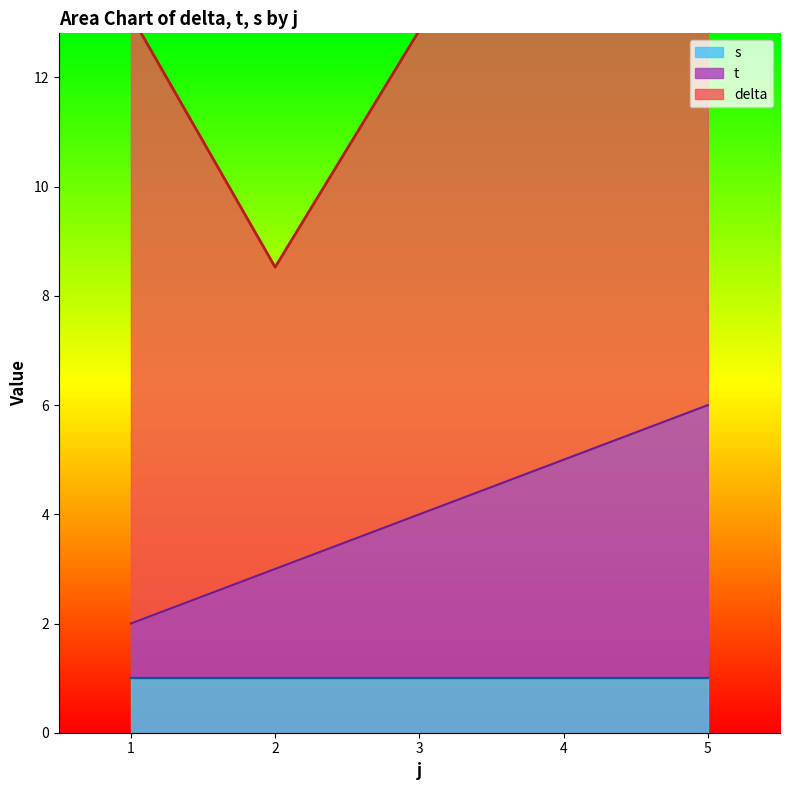

Which series changed the most between 1 and 3?

delta